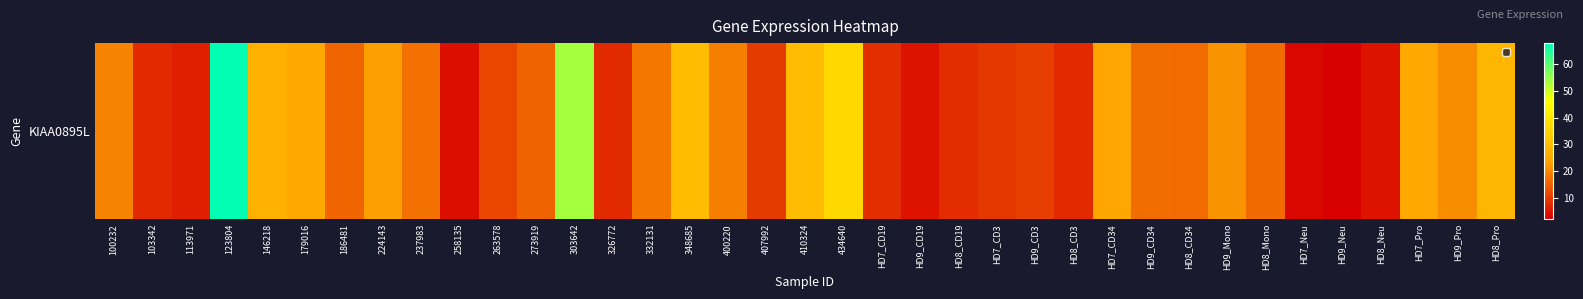

What is the change in value from 407992 to HD8_Mono?

+6.1